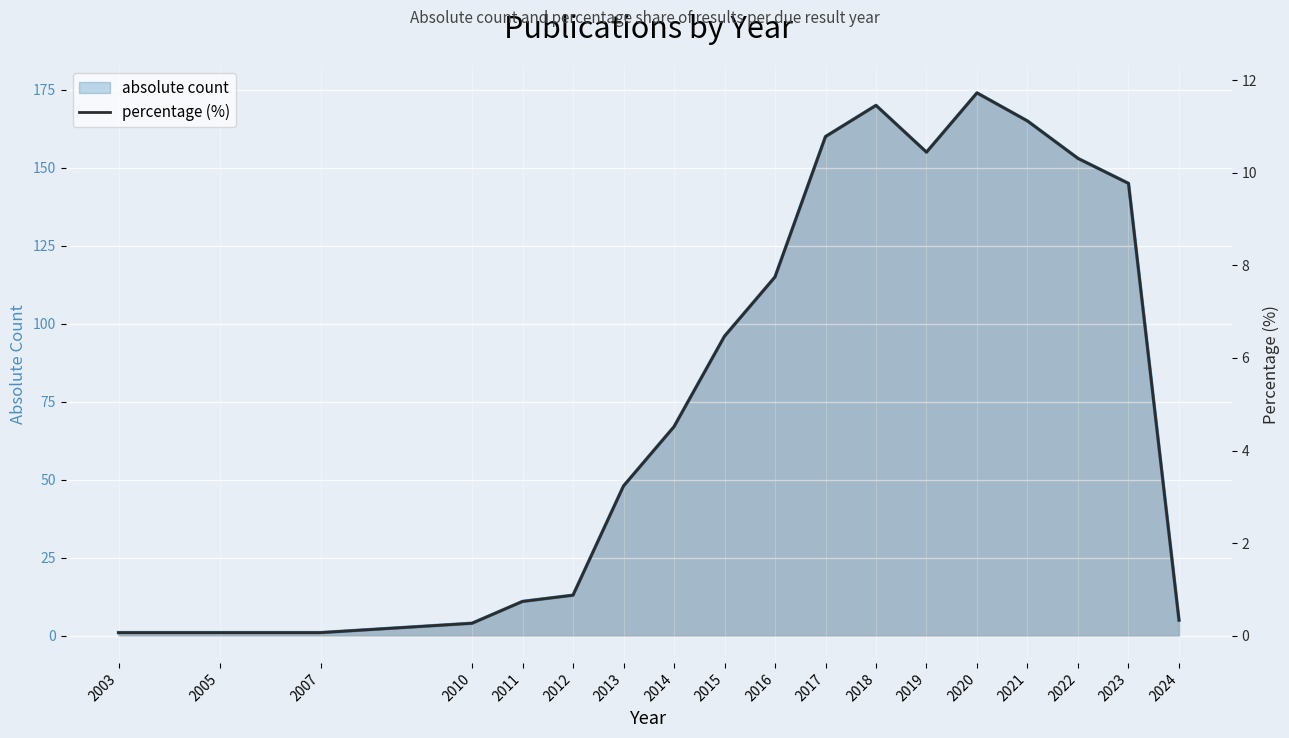

List the labels in order of value, smallest first.

2003, 2005, 2007, 2010, 2024, 2011, 2012, 2013, 2014, 2015, 2016, 2023, 2022, 2019, 2017, 2021, 2018, 2020